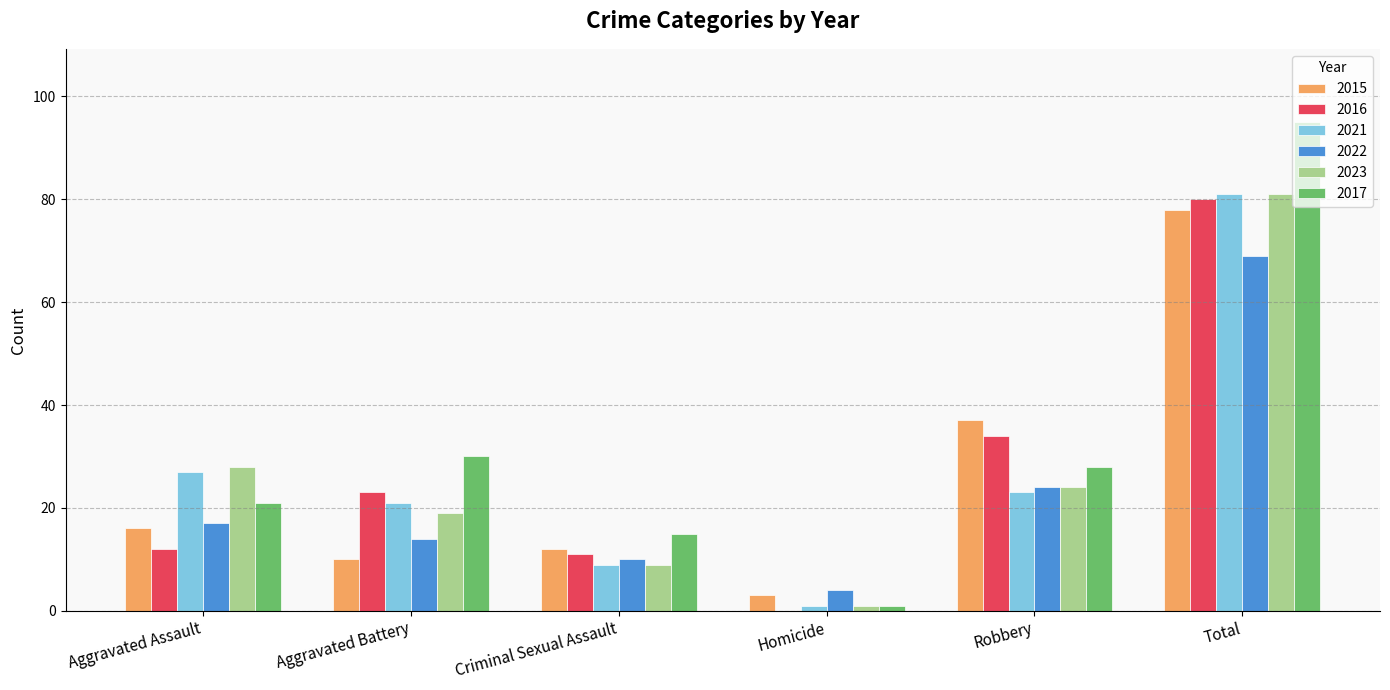

What is the sum of the 2016 values at Criminal Sexual Assault and Aggravated Battery?

34